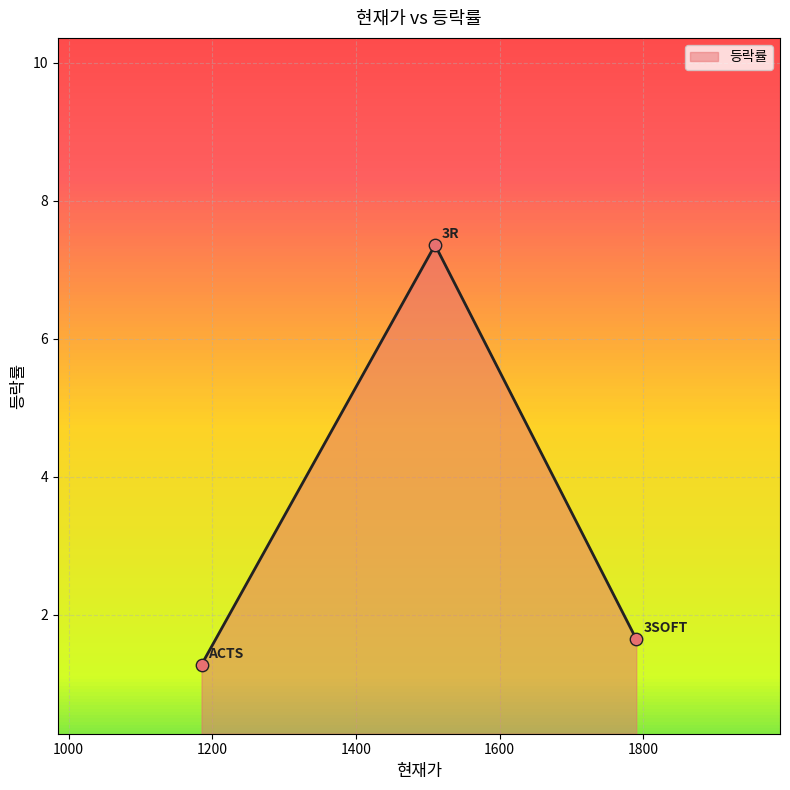

Which has a higher value, ACTS or 3R?

3R